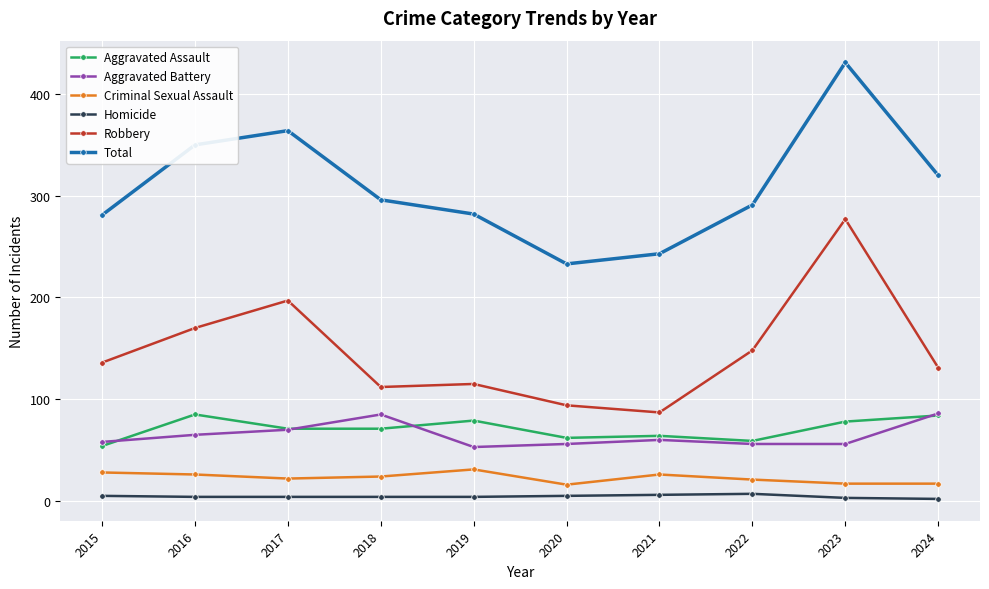

How many lines are shown in the chart?

6